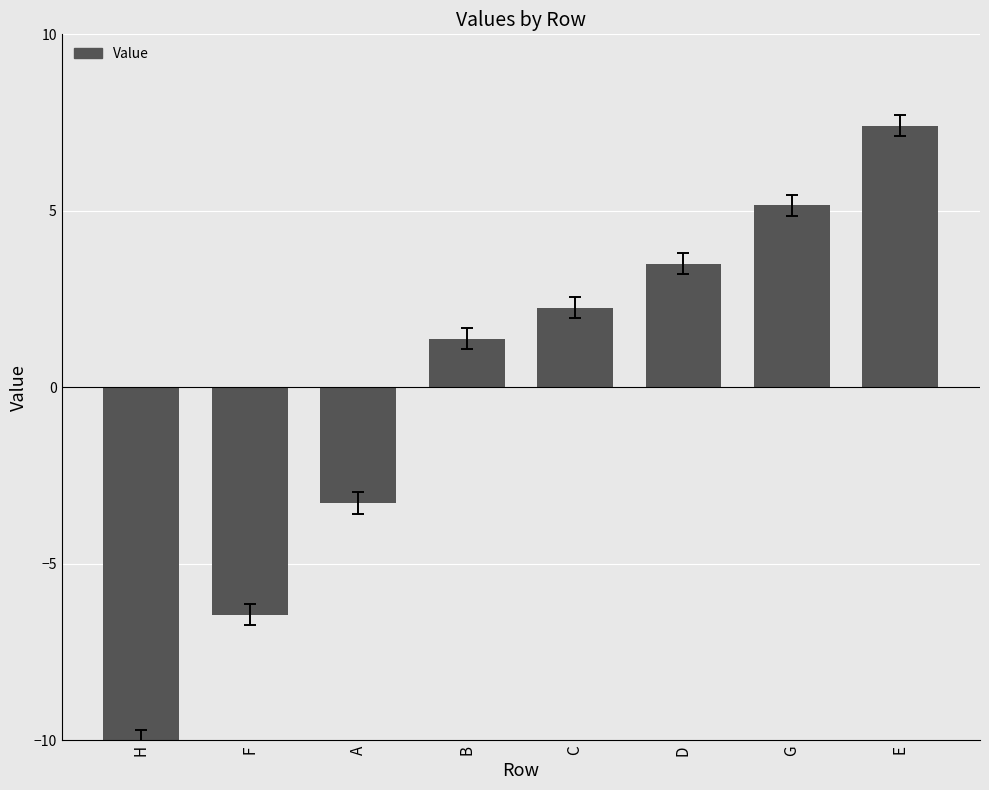

True or false: the data shows -6.4 at F.

True